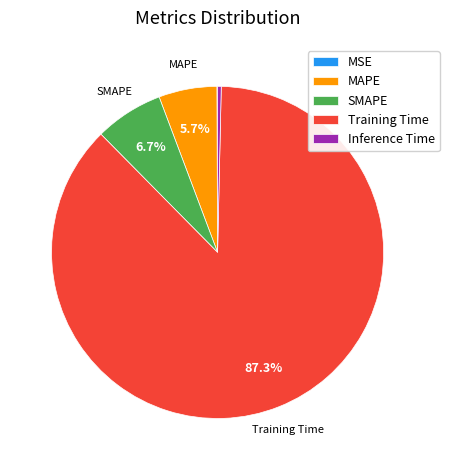

To the nearest percent, what percentage of the pie is SMAPE?

7%